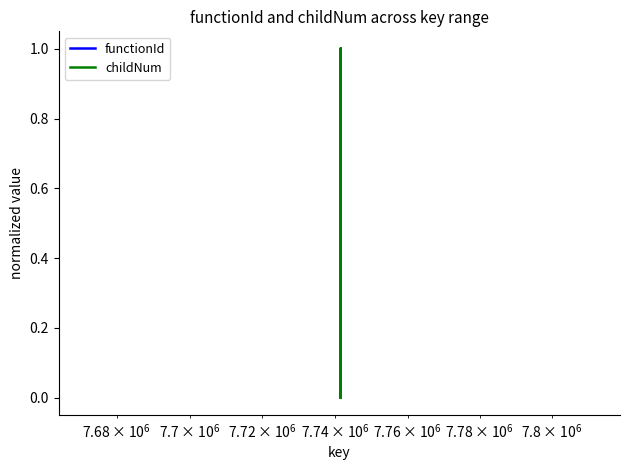

Rank the series by their maximum value, from highest to lowest.

childNum, functionId